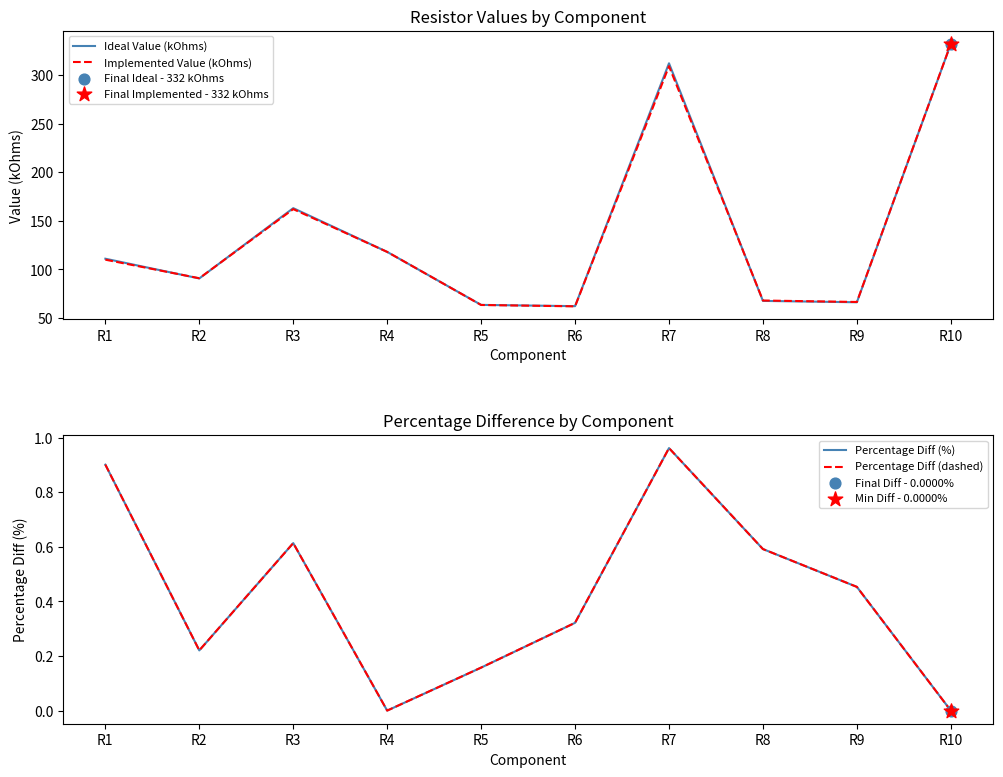

Which series reaches the maximum Y coordinate?

Ideal Value (kOhms)